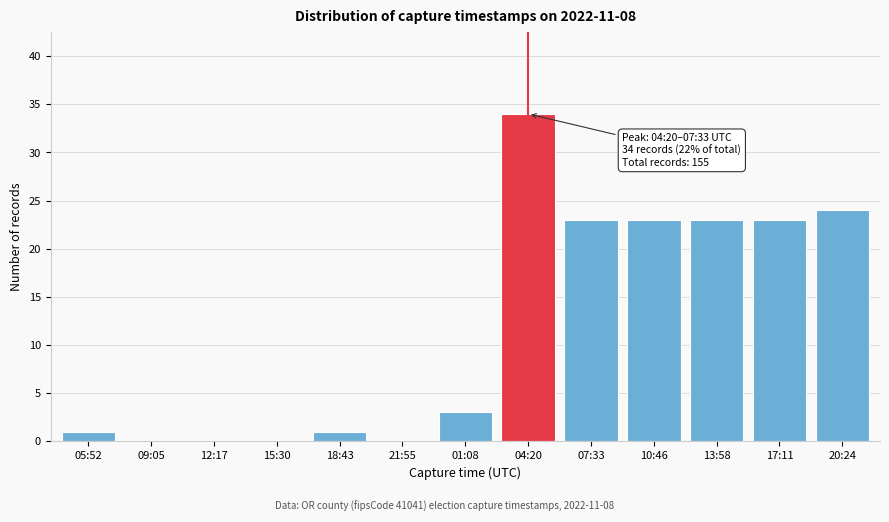

Reading left to right, what are all the values shown in this chart?

05:52=1	09:05=0	12:17=0	15:30=0	18:43=1	21:55=0	01:08=3	04:20=34	07:33=23	10:46=23	13:58=23	17:11=23	20:24=24